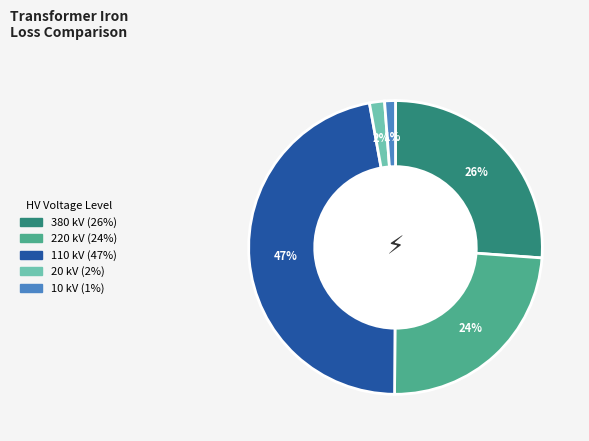

The 20 slice represents 2% of the pie. True or false?

True